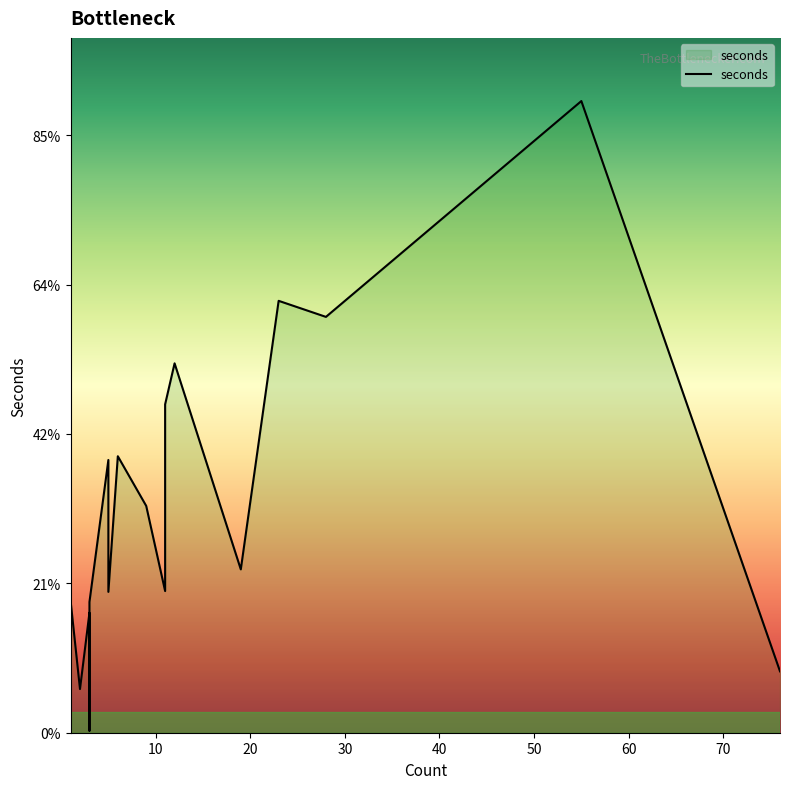

What is the change in value from 55 to 19?

-6271